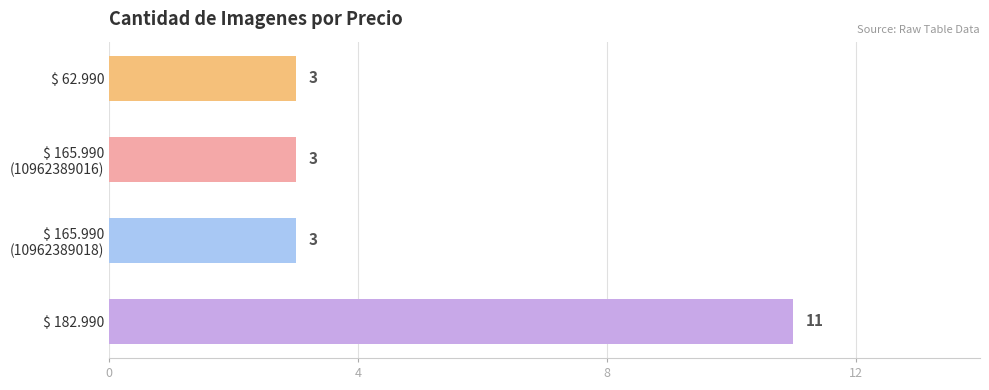

What is the maximum value shown in the chart?

11